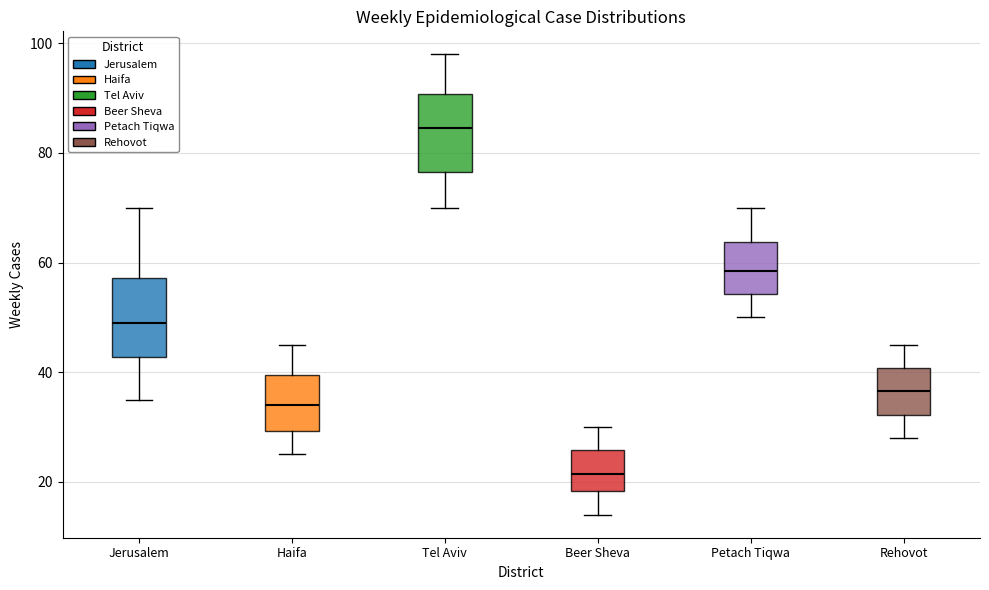

Reading left to right, read every box against the y-axis: the position of its median line, the range the box covers, and the ends of its whiskers. The values are not printed on the chart, so give them approximately, as read against the axis.

Jerusalem: median 50, box 42 to 58, whiskers 36 to 70
Haifa: median 34, box 30 to 40, whiskers 26 to 46
Tel Aviv: median 84, box 76 to 90, whiskers 70 to 98
Beer Sheva: median 22, box 18 to 26, whiskers 14 to 30
Petach Tiqwa: median 58, box 54 to 64, whiskers 50 to 70
Rehovot: median 36, box 32 to 40, whiskers 28 to 46